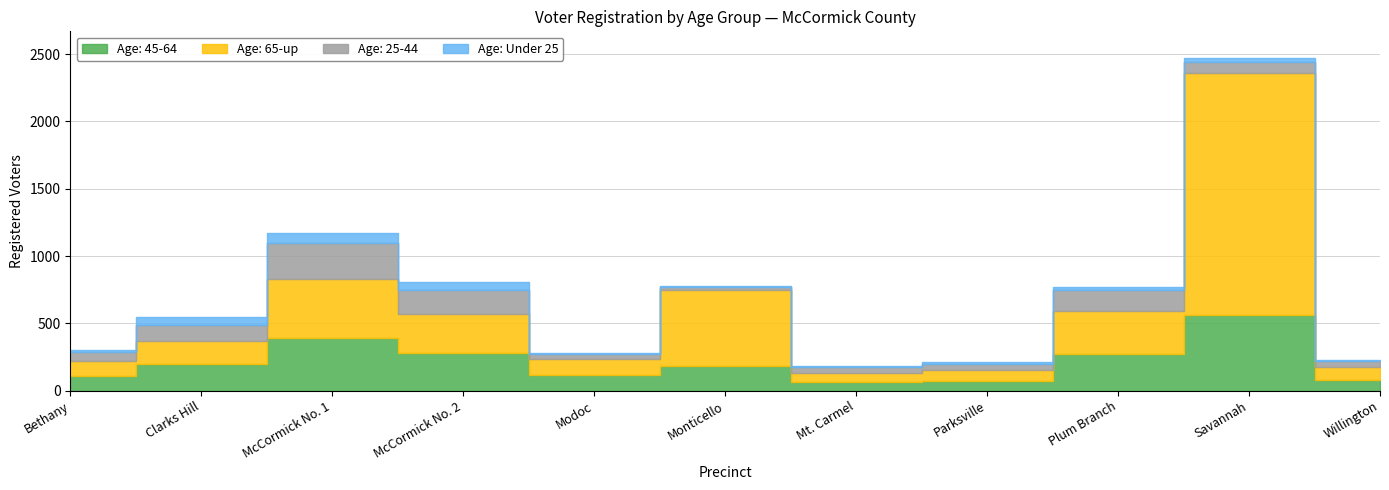

How many lines are shown in the chart?

4